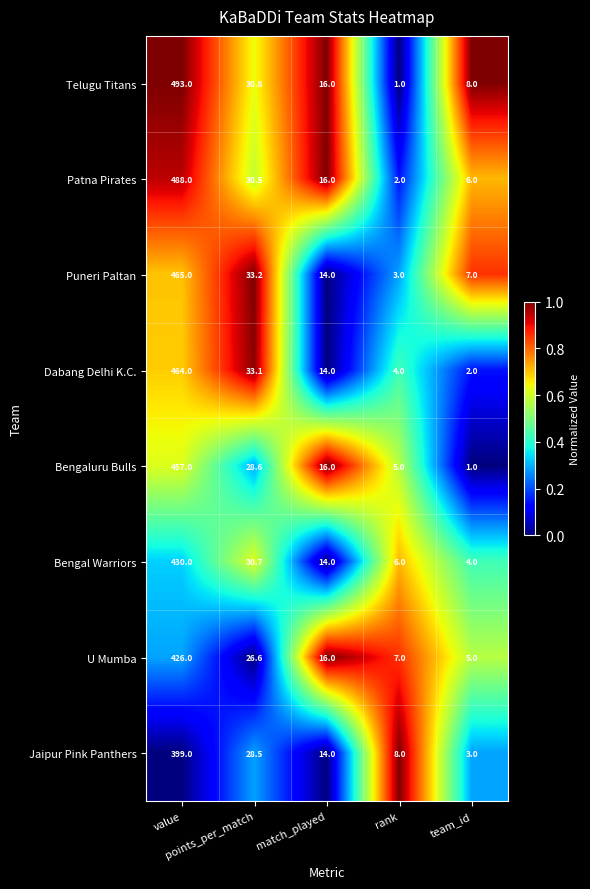

Which series has the largest total across all categories?

Telugu Titans